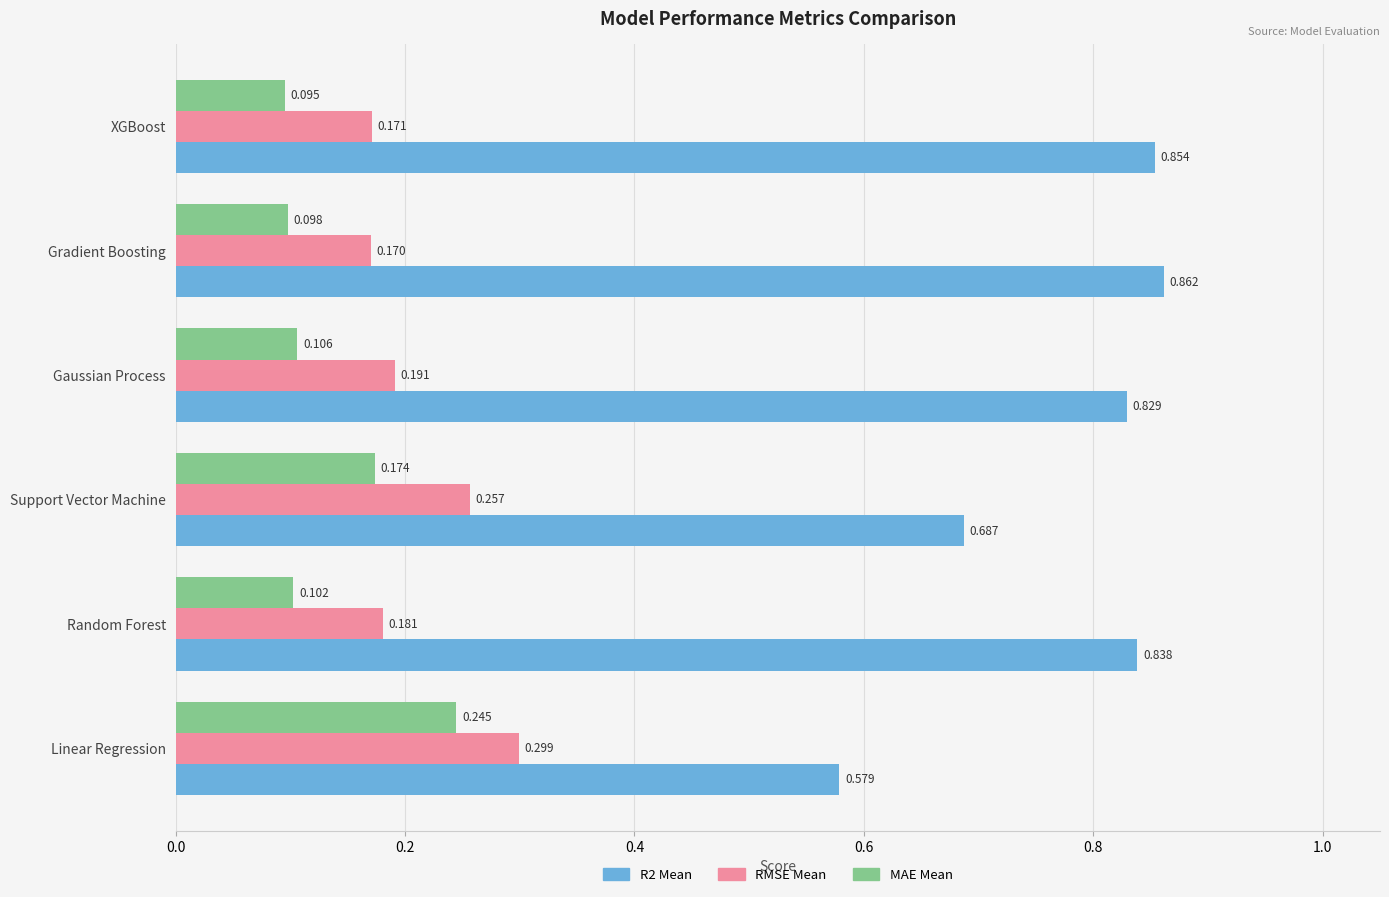

At which category is the sum across all series the highest?

Gradient Boosting